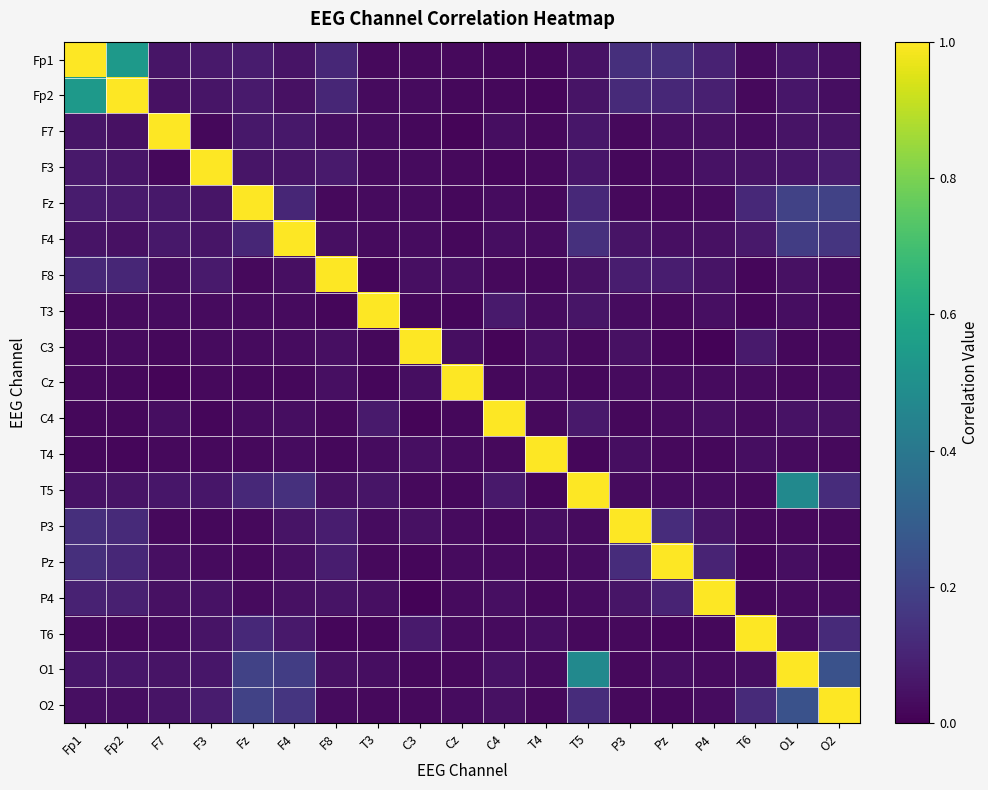

What is the total value across all series at Cz?

1.5